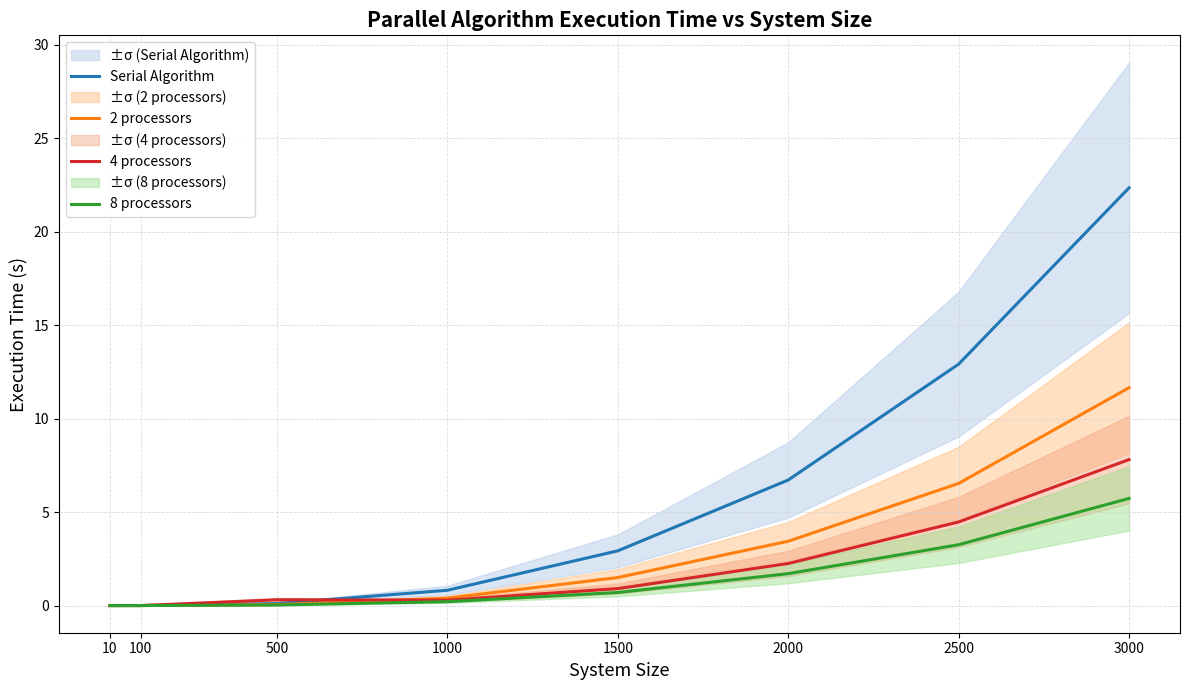

What is the maximum value shown in the chart?

22.4